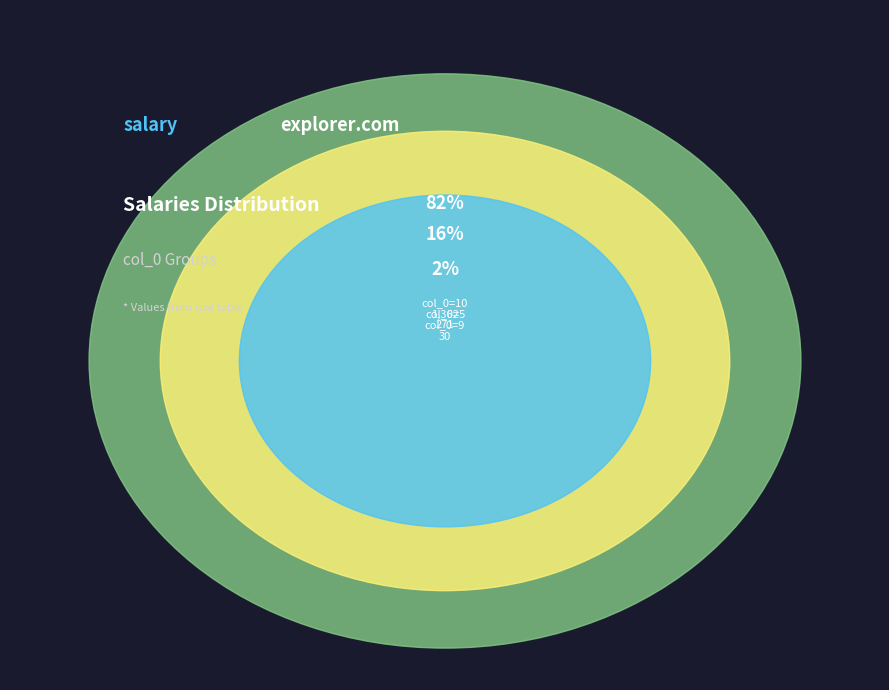

What is the largest slice in the pie chart?

10